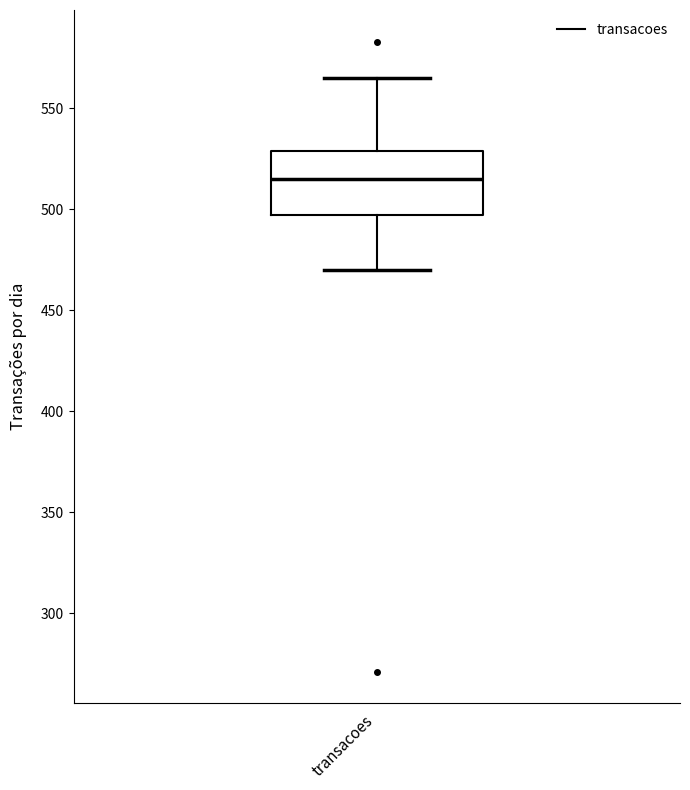

Transcribe this box plot: give where the median line is, the range the box spans, and where the two whiskers end, as read against the y-axis. The values are not printed on the chart, so give them approximately, as read against the axis.

median 515, box 495 to 530, whiskers 470 to 565